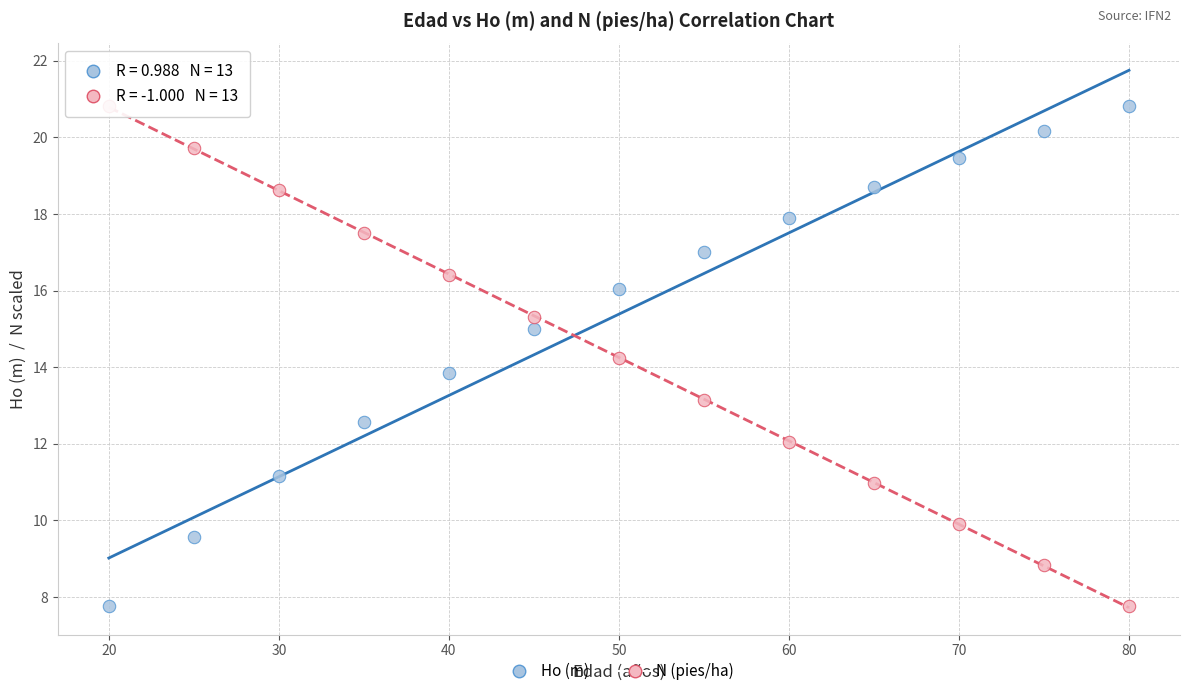

Across all data points, what is the range of X values (max minus min)?

60.0